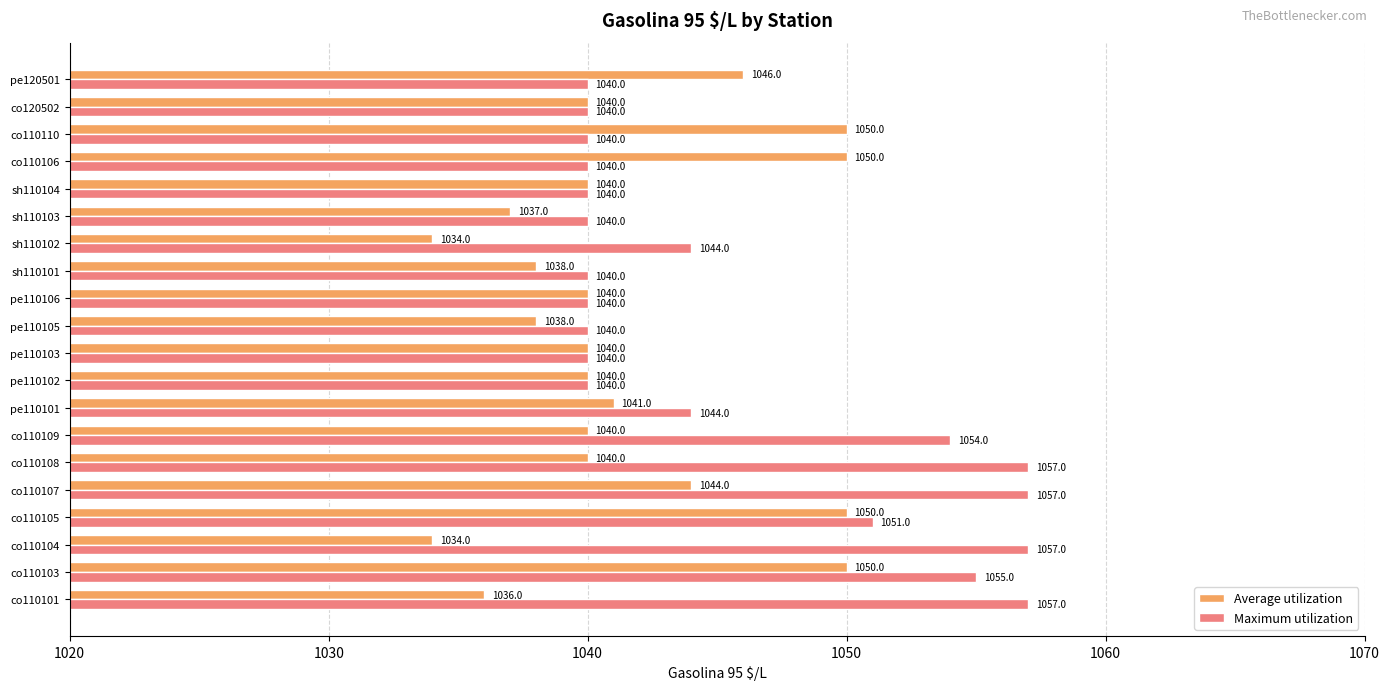

Is it true that Average utilization equals 1050 at co110105?

True